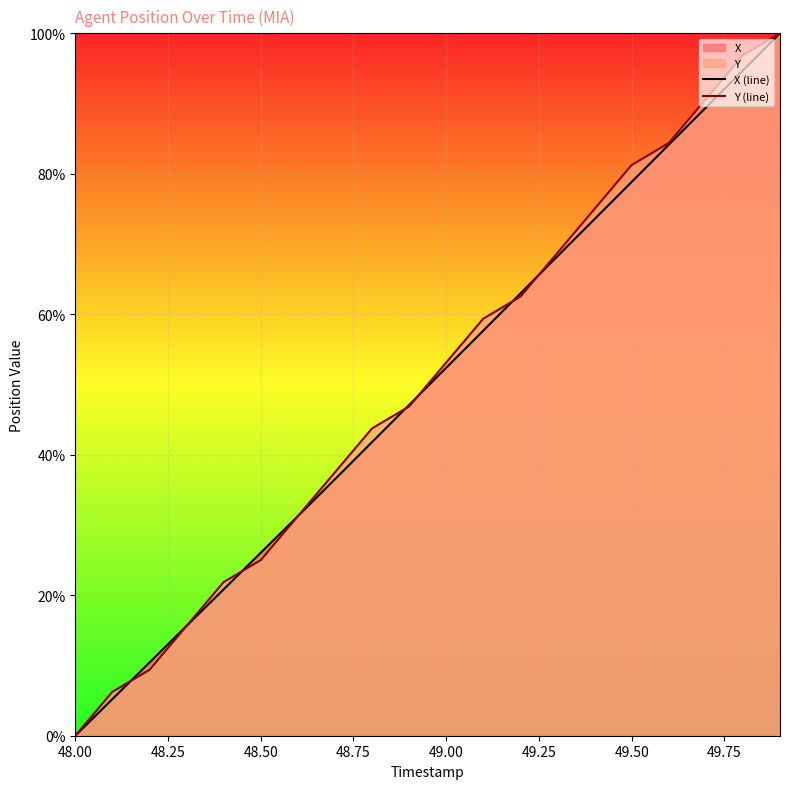

What is the difference between the maximum and second lowest values in the X (line) series?

94.8